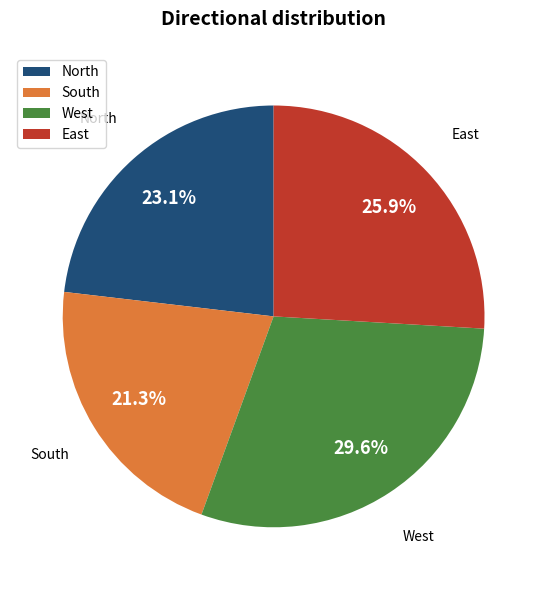

Rank the categories by value from highest to lowest.

West, East, North, South